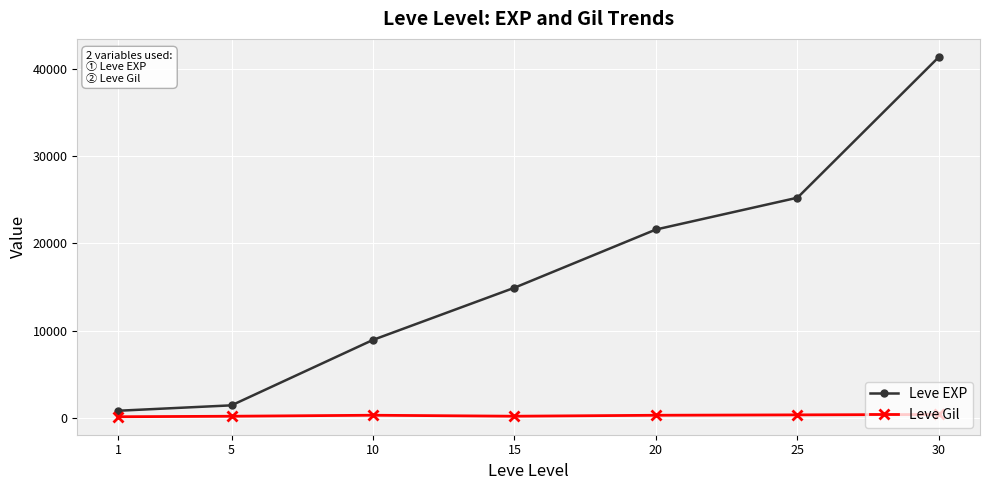

Is it true that Leve EXP equals 800 at 1?

True